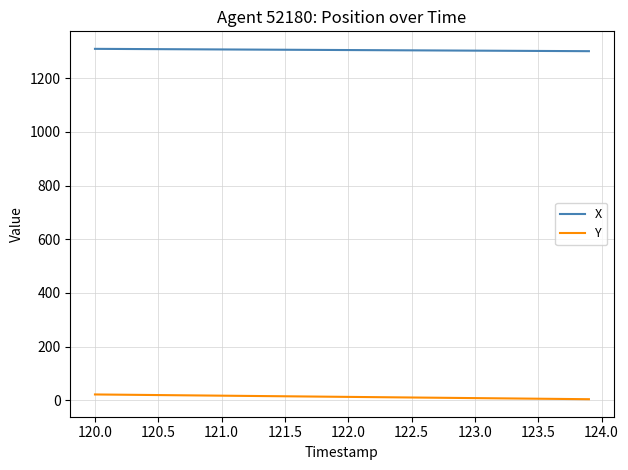

Does the chart have visible grid lines?

Yes